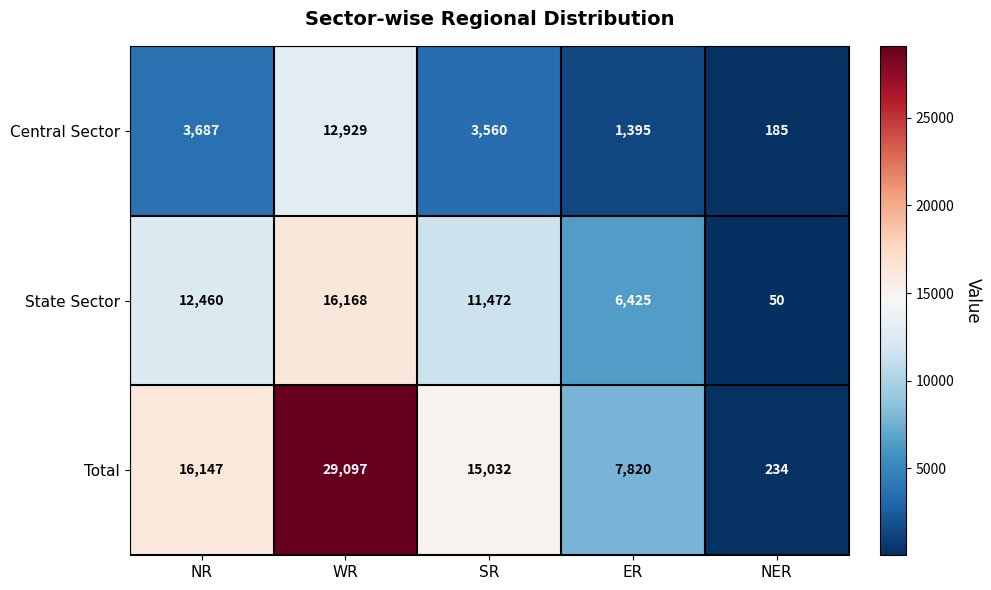

Rank the categories by Total value from highest to lowest.

WR, NR, SR, ER, NER